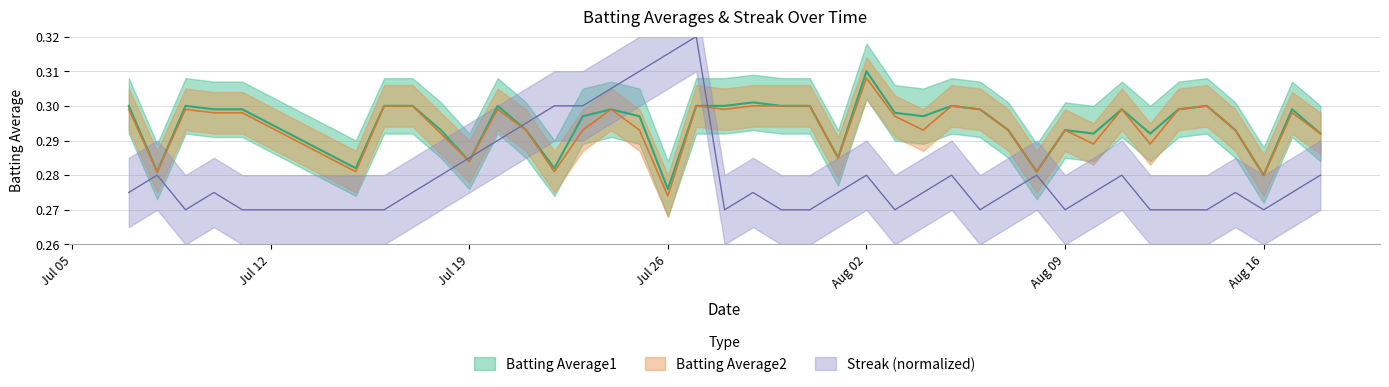

Is this an area chart (filled region under the line)?

No